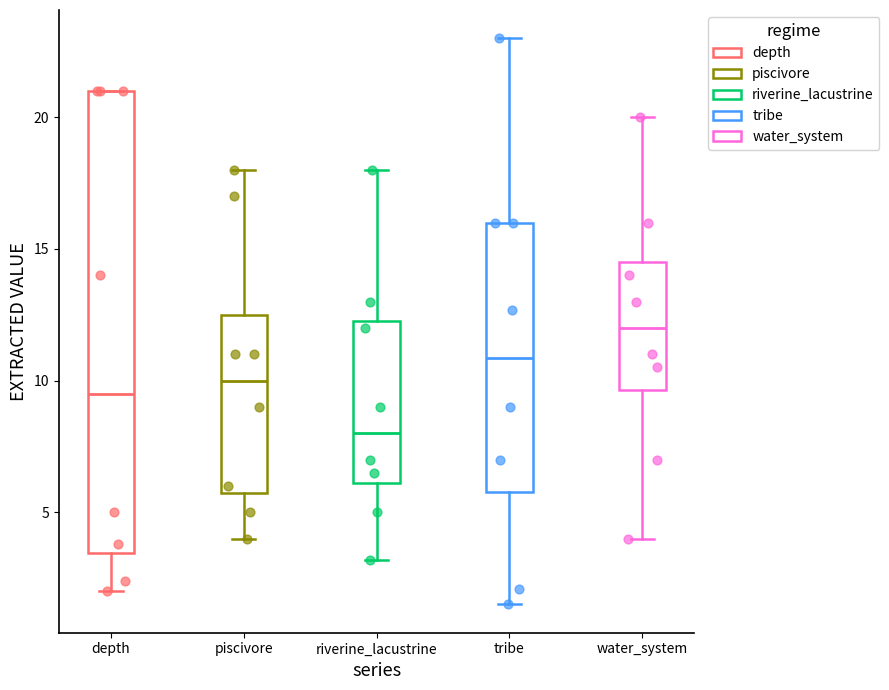

Reading left to right, read every box against the y-axis: the position of its median line, the range the box covers, and the ends of its whiskers. The values are not printed on the chart, so give them approximately, as read against the axis.

depth: median 9.5, box 3.5 to 21.0, whiskers 2.0 to 21.0
piscivore: median 10.0, box 6.0 to 12.5, whiskers 4.0 to 18.0
riverine_lacustrine: median 8.0, box 6.0 to 12.5, whiskers 3.0 to 18.0
tribe: median 11.0, box 6.0 to 16.0, whiskers 1.5 to 23.0
water_system: median 12.0, box 9.5 to 14.5, whiskers 4.0 to 20.0